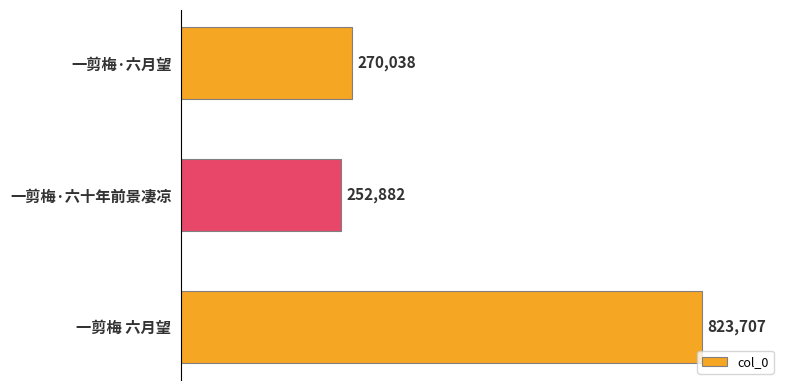

Reading top to bottom, what are all the values shown in this chart?

270038	252882	823707